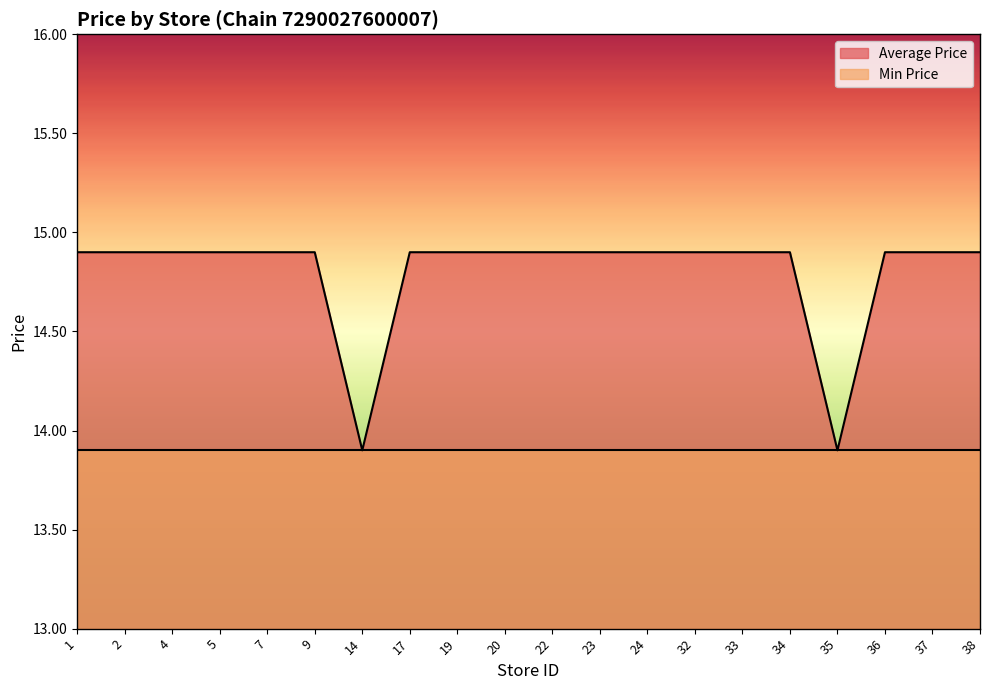

Approximately how many times larger is the value at 19 compared to 33?

1.0